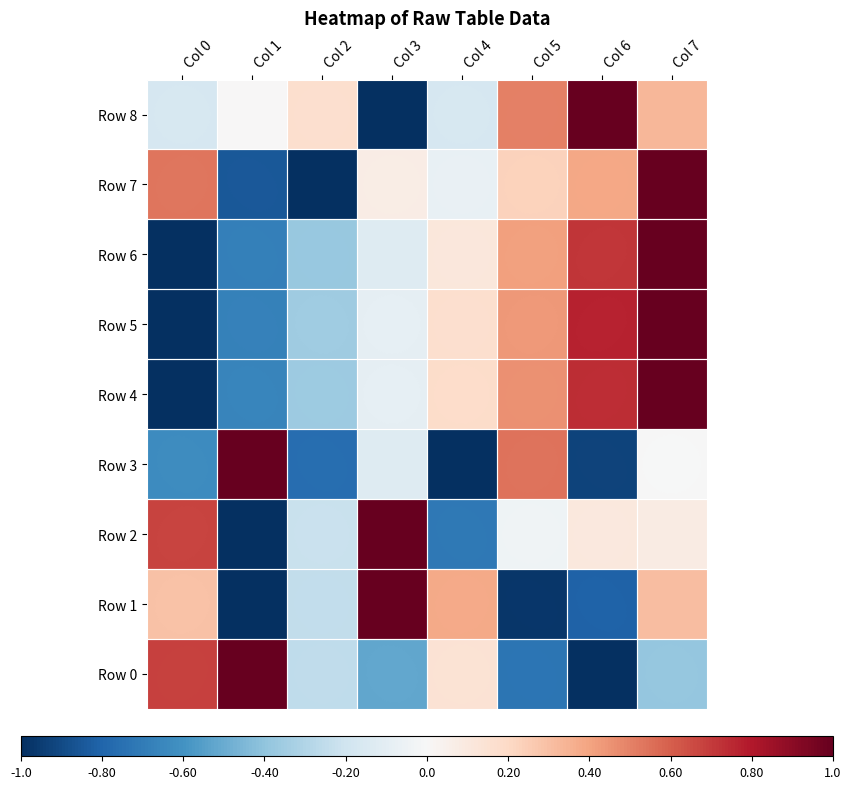

The Row 8 series shows 0.1 at Col 5. True or false?

False